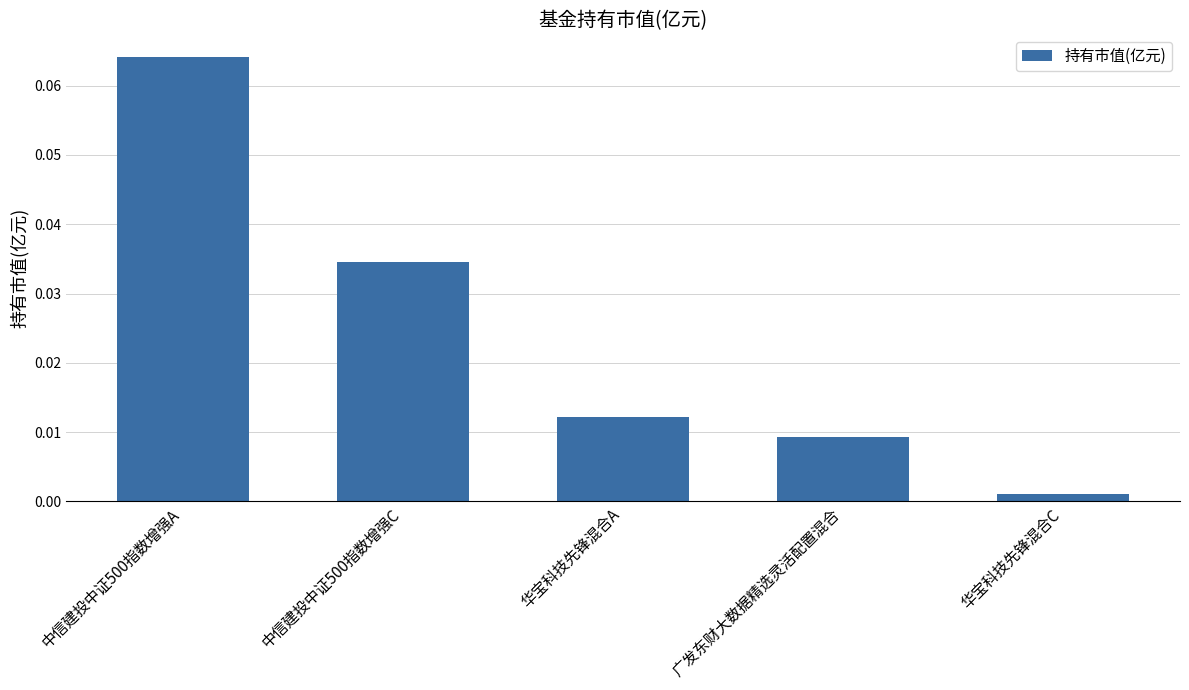

Where is the data nearest to the value 0?

华宝科技先锋混合C